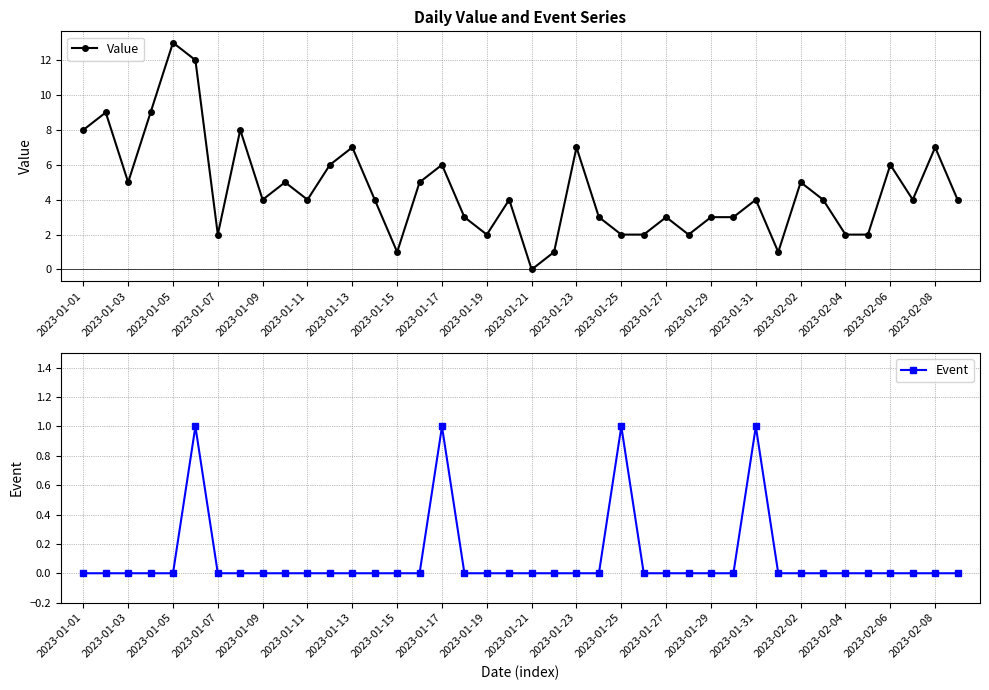

At which label does Value reach its peak?

2023-01-05